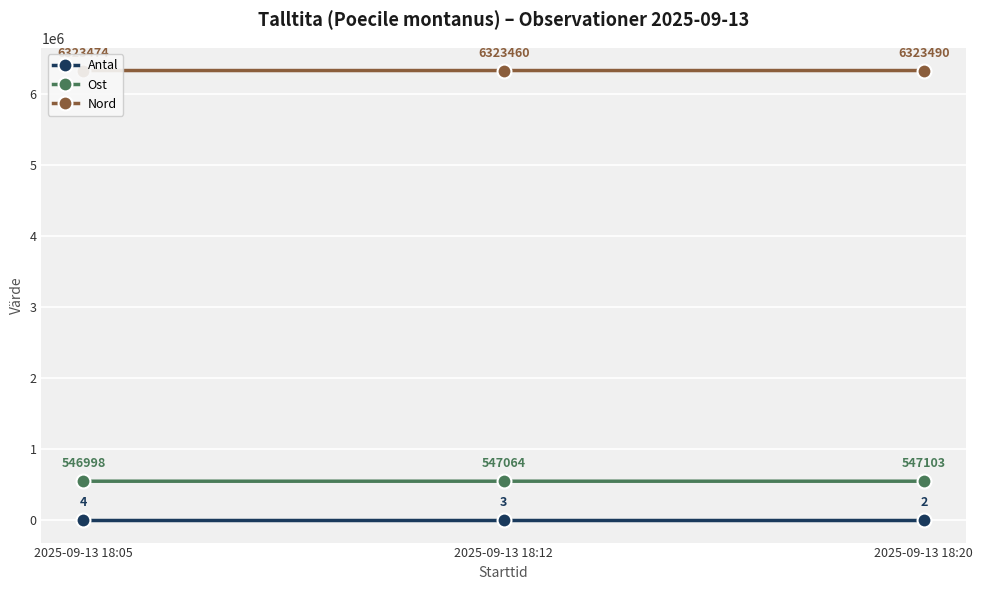

What is the sum of the Antal values at 2025-09-13 18:20 and 2025-09-13 18:05?

6